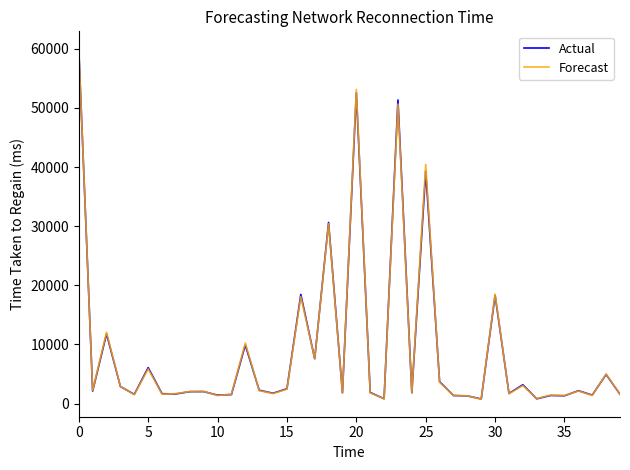

What is the maximum value for Actual?

60000.0